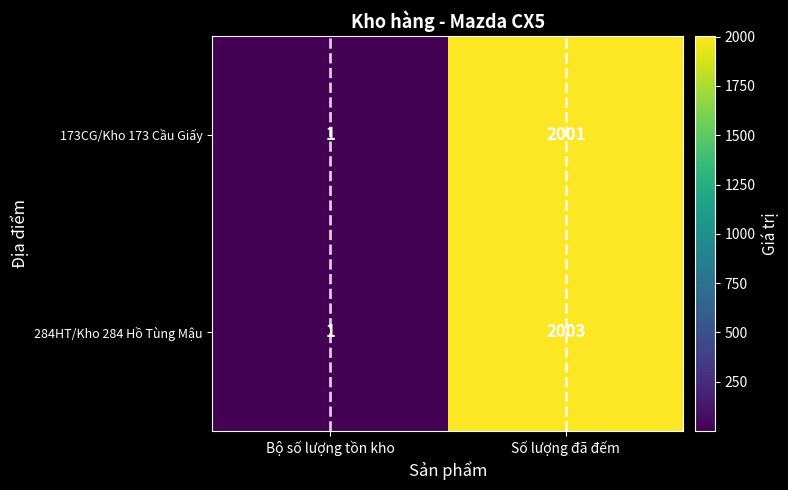

What is the maximum value shown in the chart?

2003